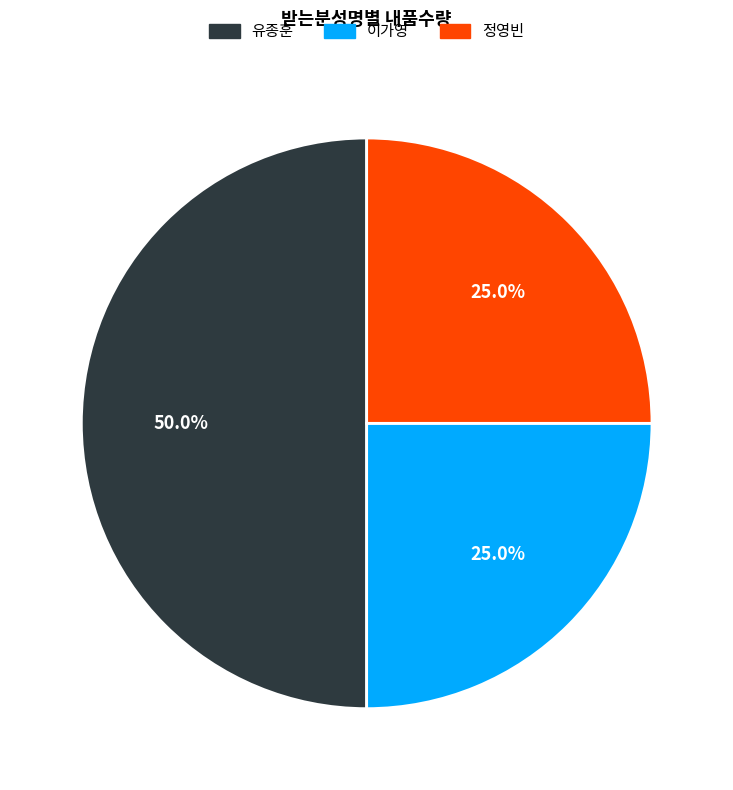

To the nearest percent, what percentage of the pie is 유종훈?

50%